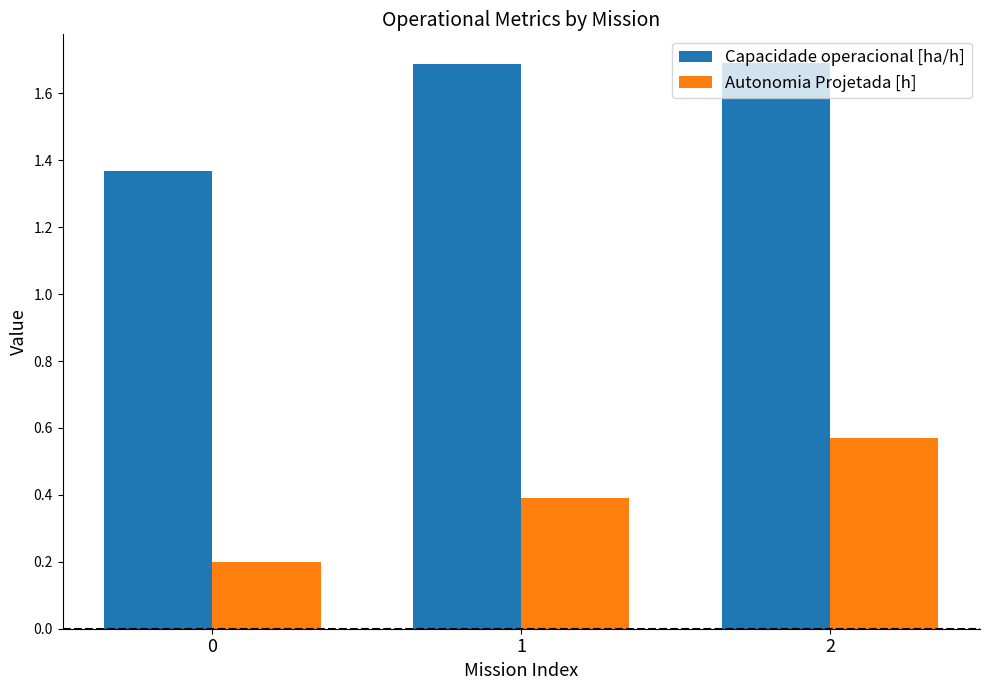

True or false: Autonomia Projetada [h] has a value of 0.4 at 1.

True